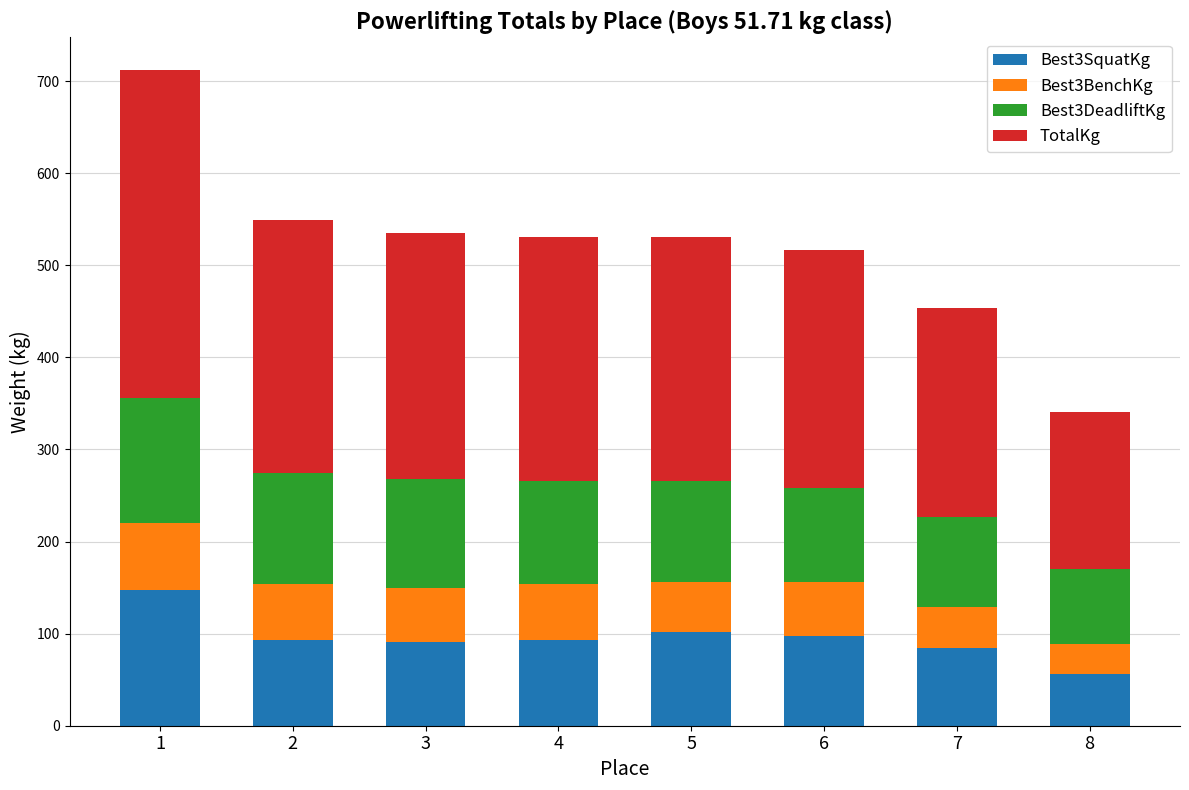

What is the sum of the Best3SquatKg values at 5 and 4?

195.1